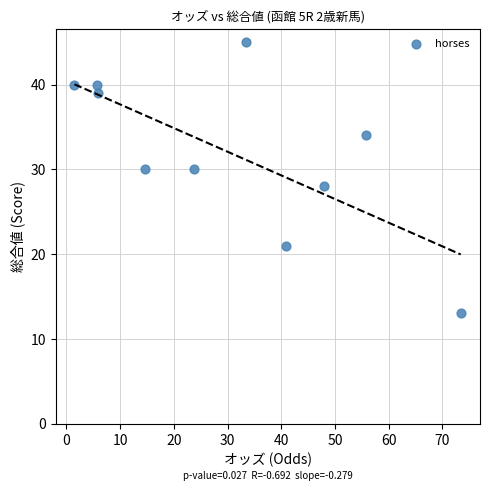

What is the average Y value?

32